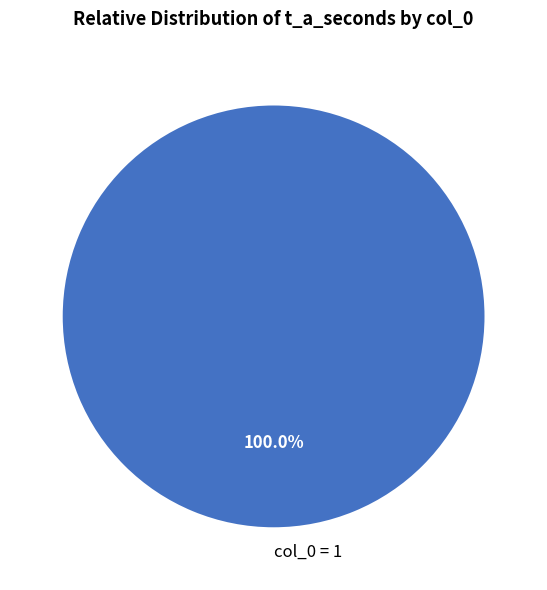

Rank the categories by value from highest to lowest.

col_0 = 1